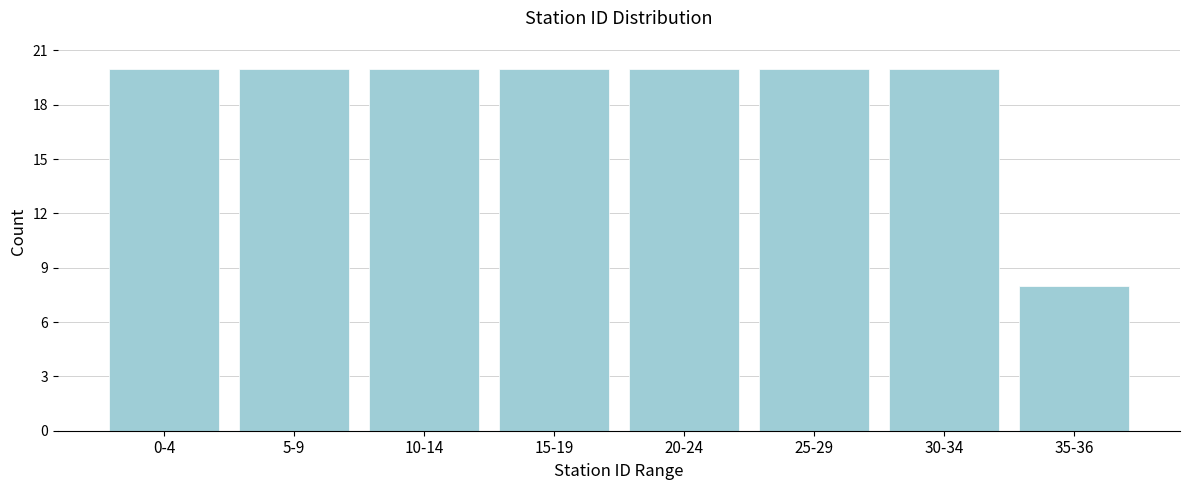

Reading left to right, transcribe all the data shown in this chart.

20	20	20	20	20	20	20	8